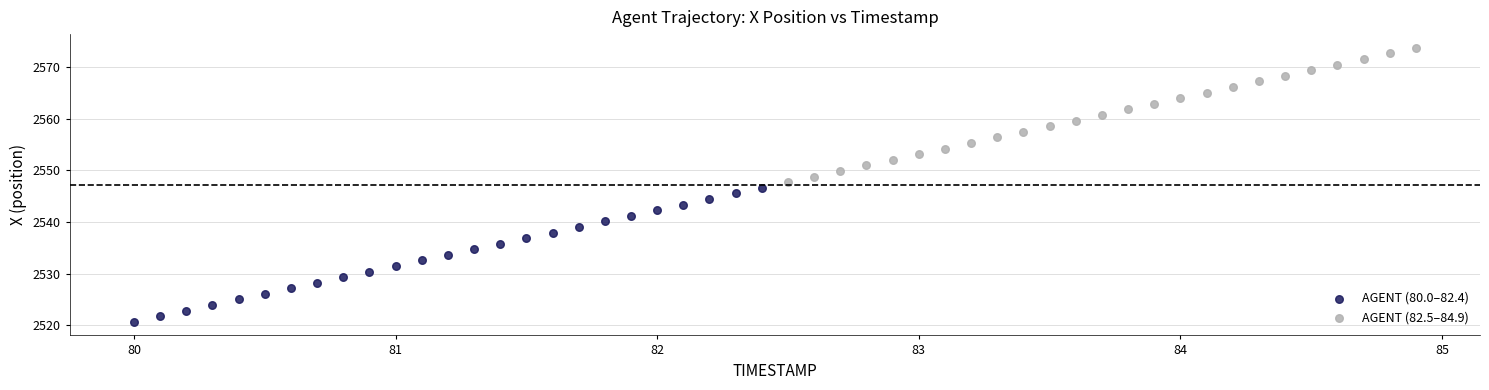

Which series has the largest Y range (max minus min)?

AGENT (82.5–84.9)